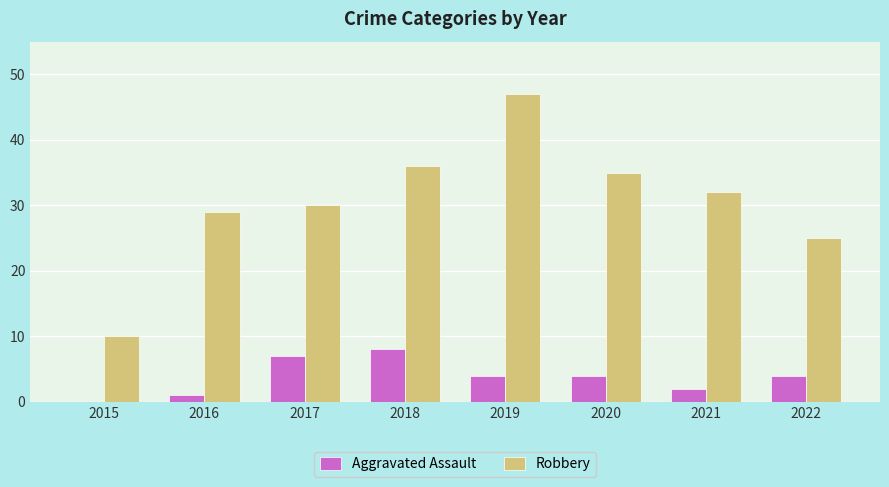

How many groups of bars are there?

8